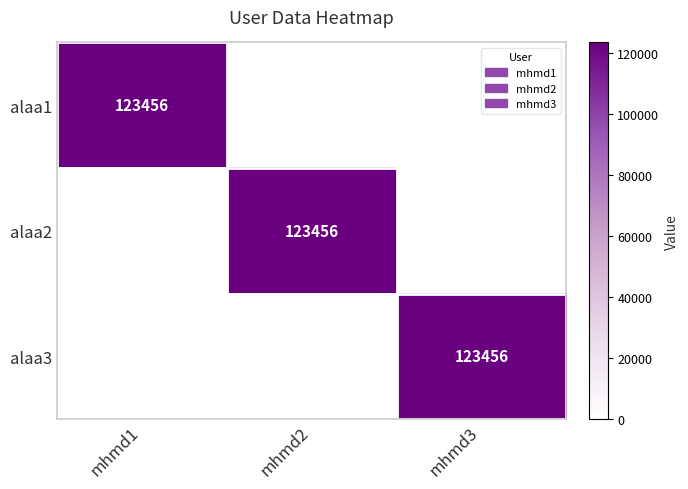

The value of alaa2 at mhmd2 is 123456. True or false?

True